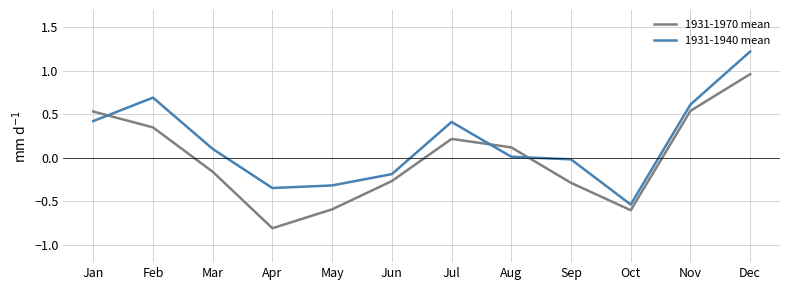

True or false: 1931-1940 mean has more than 0 interior local peaks.

True